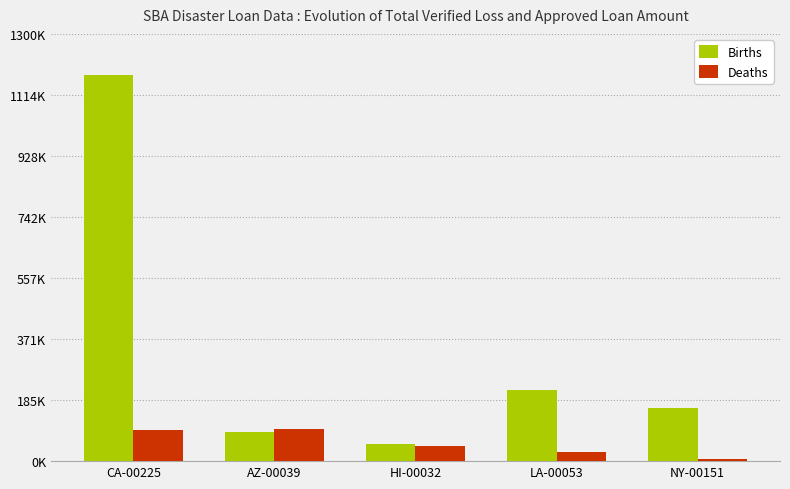

Rank the series by their average value, from lowest to highest.

Deaths, Births